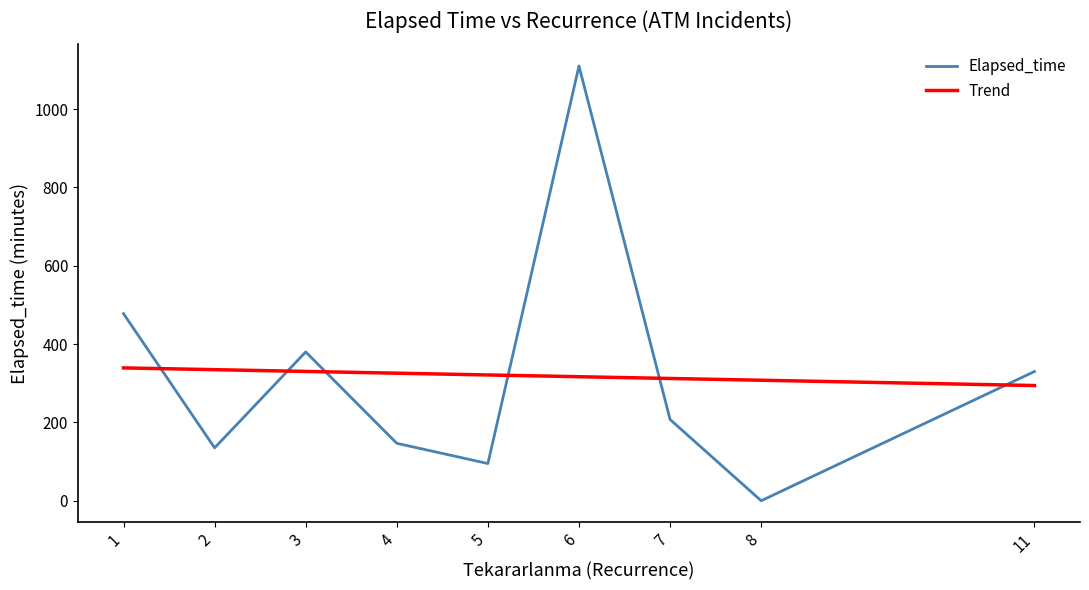

Is this an area chart (filled region under the line)?

No